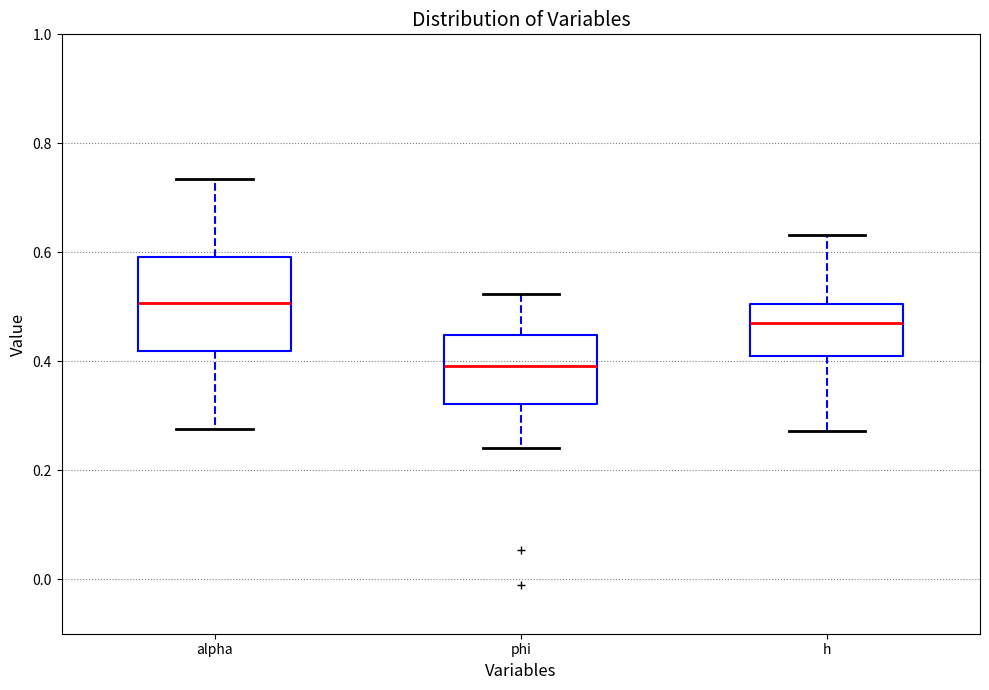

Which box's median line is the lowest?

phi